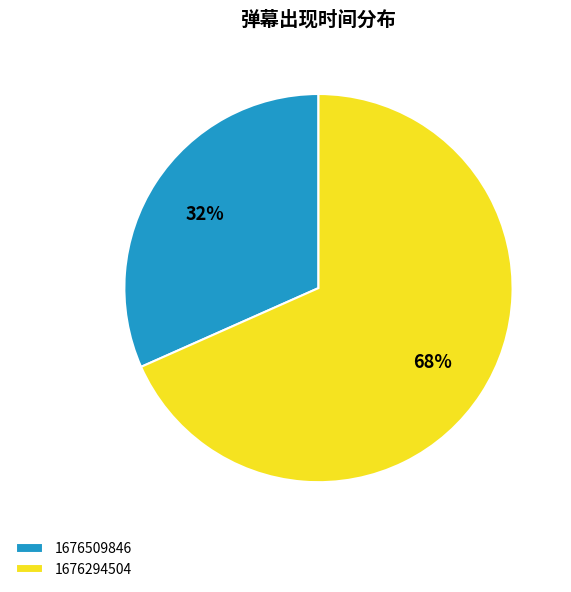

To the nearest percent, what is the combined percentage of 1676294504 and 1676509846?

100%